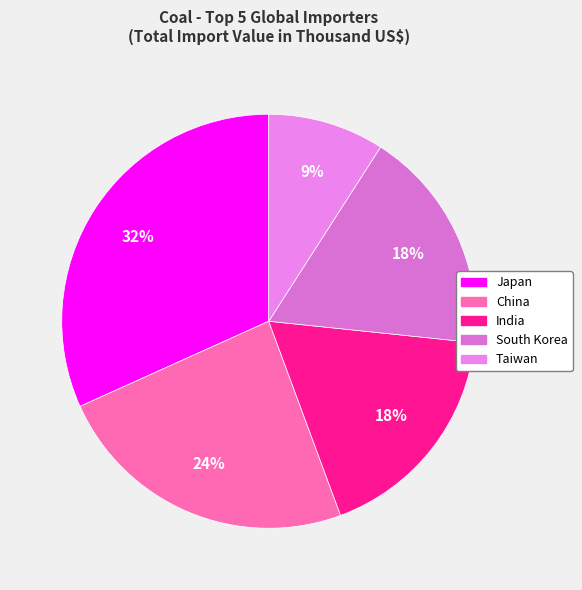

Is it true that China is 11% of the pie?

False